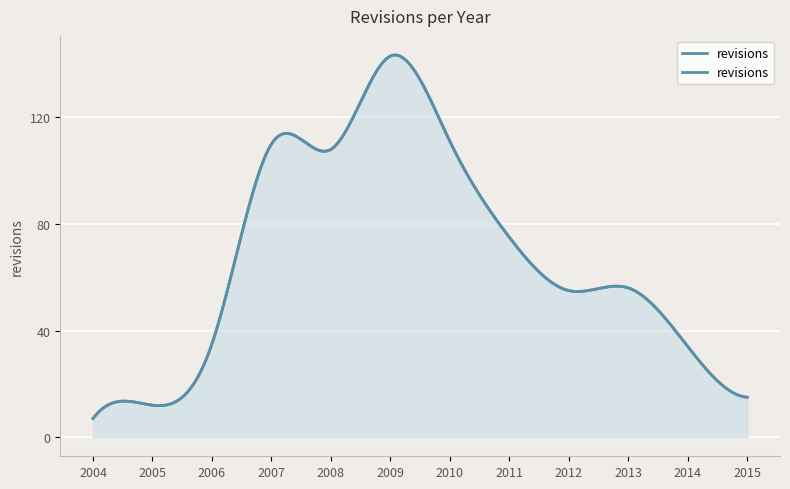

Rank the categories by value from lowest to highest.

2004, 2005, 2015, 2014, 2006, 2012, 2013, 2011, 2008, 2007, 2010, 2009